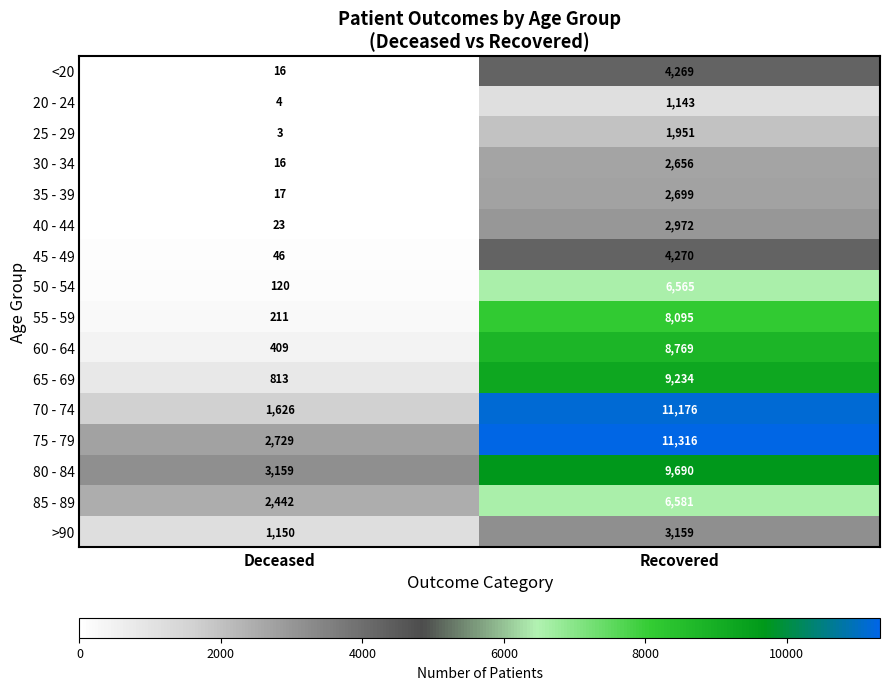

At Recovered, list the series in order from largest to smallest.

75 - 79, 70 - 74, 80 - 84, 65 - 69, 60 - 64, 55 - 59, 85 - 89, 50 - 54, 45 - 49, <20, >90, 40 - 44, 35 - 39, 30 - 34, 25 - 29, 20 - 24